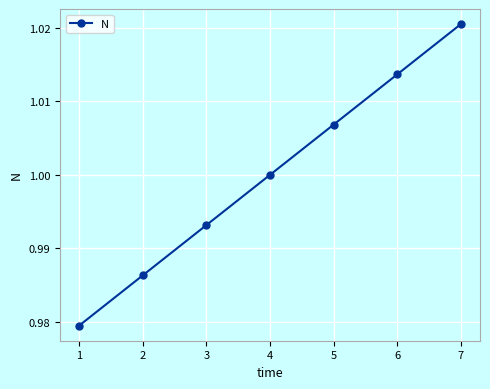

What is the sum of the values at 2 and 4?

2.0